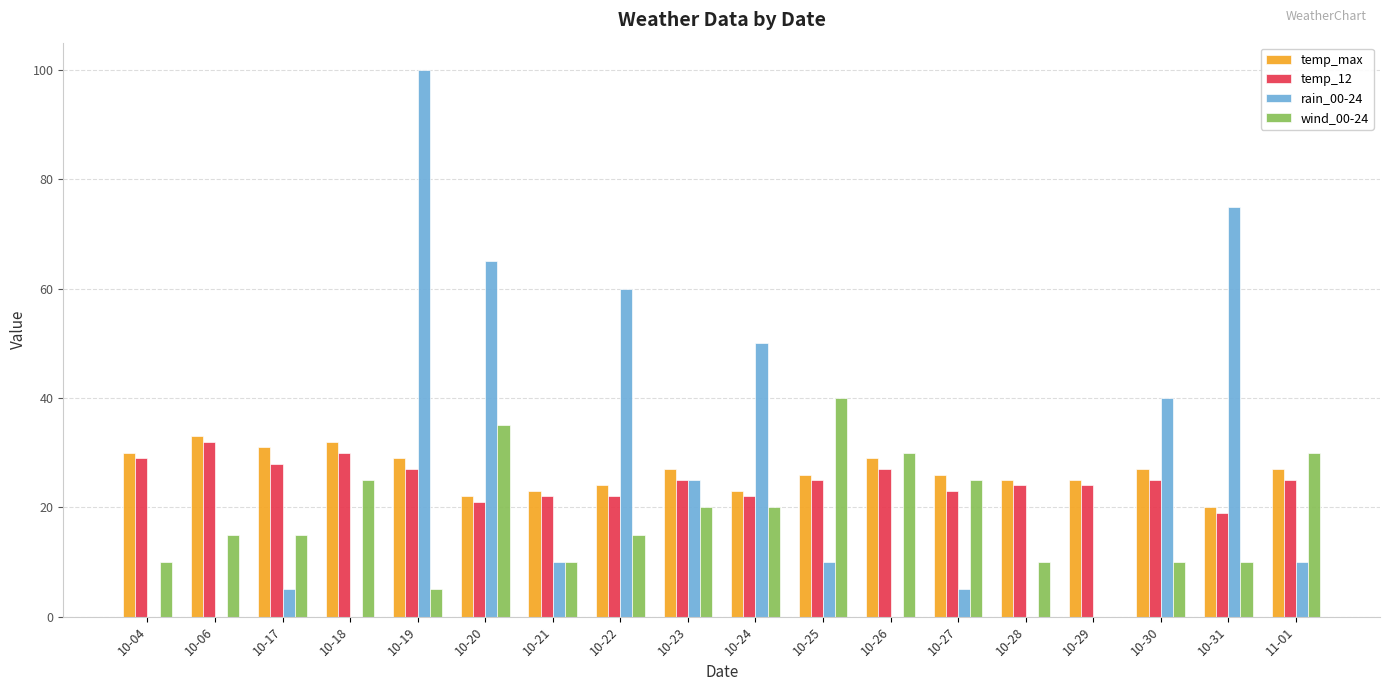

Is the value of wind_00-24 at 10-17 greater than the value of temp_max at 10-20?

No